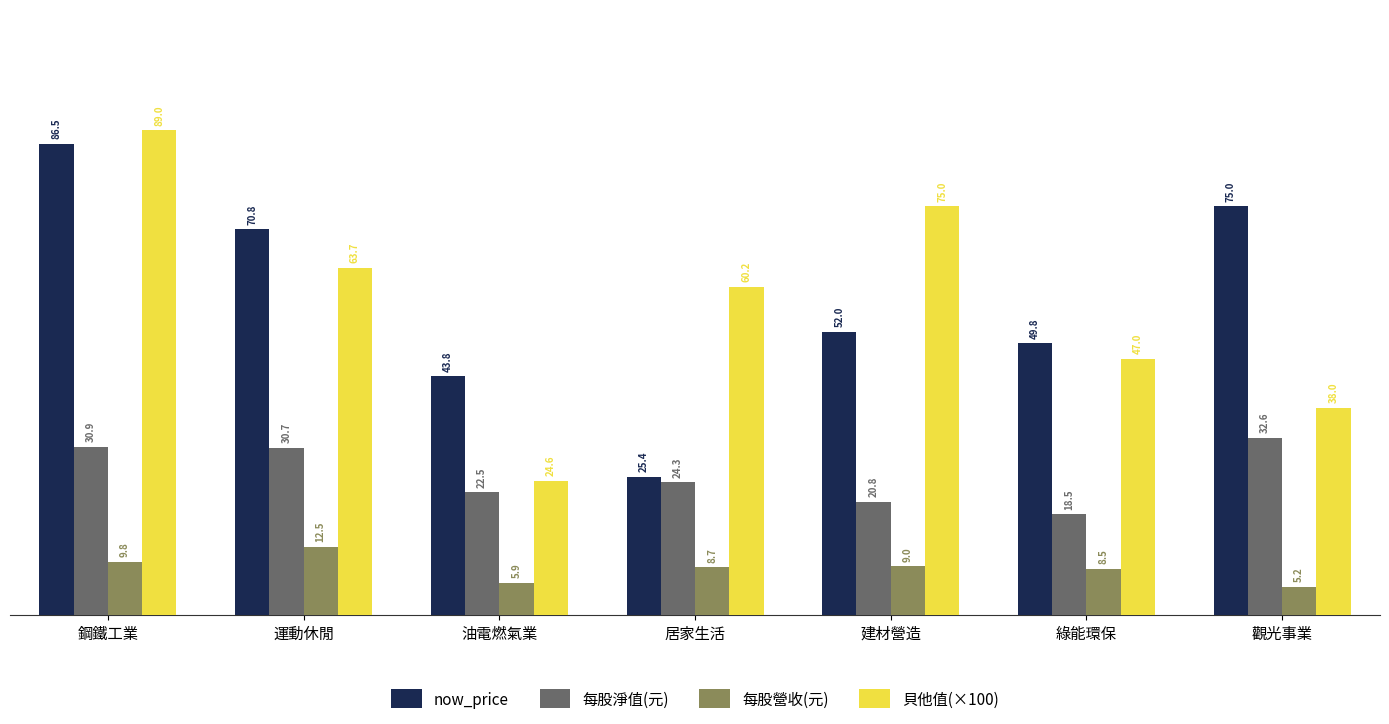

How many bars are there in each group?

4